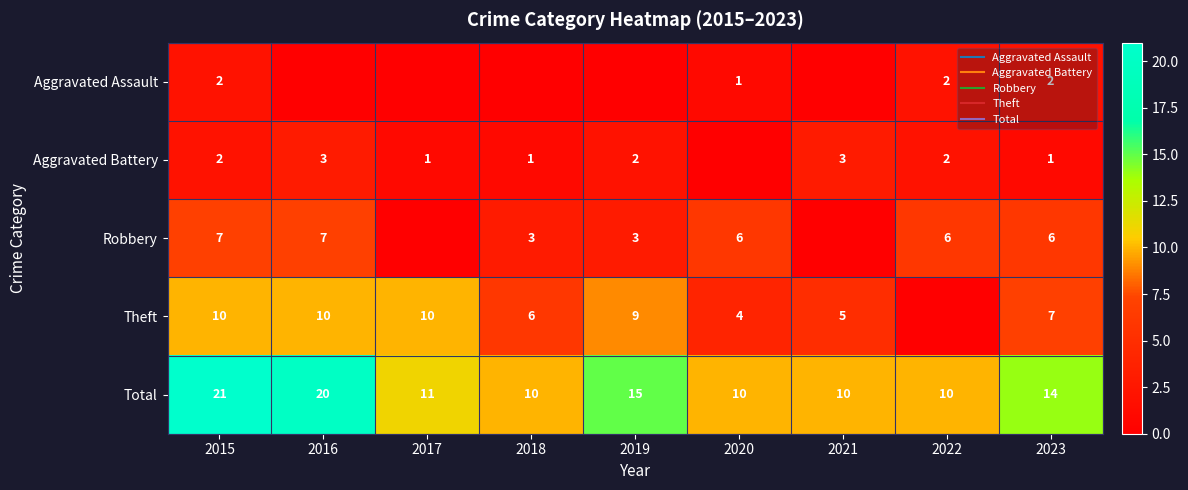

How many Robbery values are between 3 and 6?

5